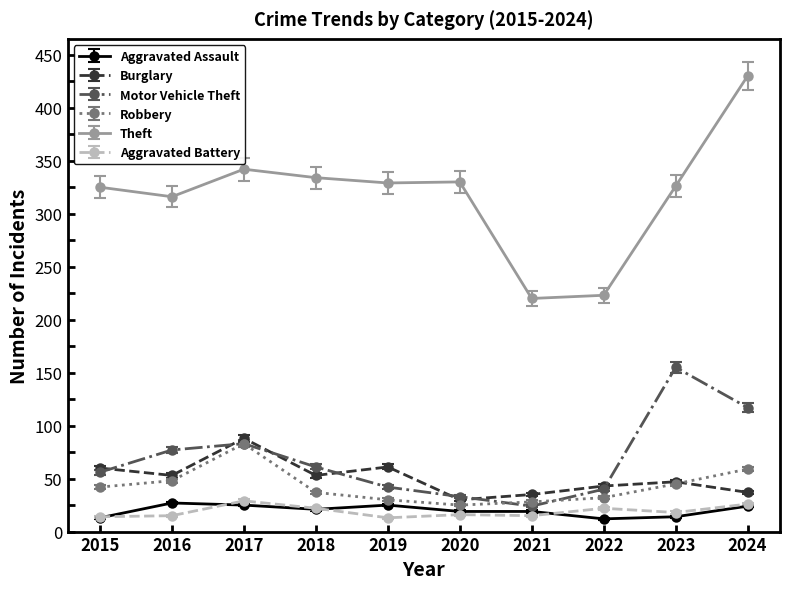

At 2021, list the series in order from smallest to largest.

Aggravated Battery, Aggravated Assault, Motor Vehicle Theft, Robbery, Burglary, Theft